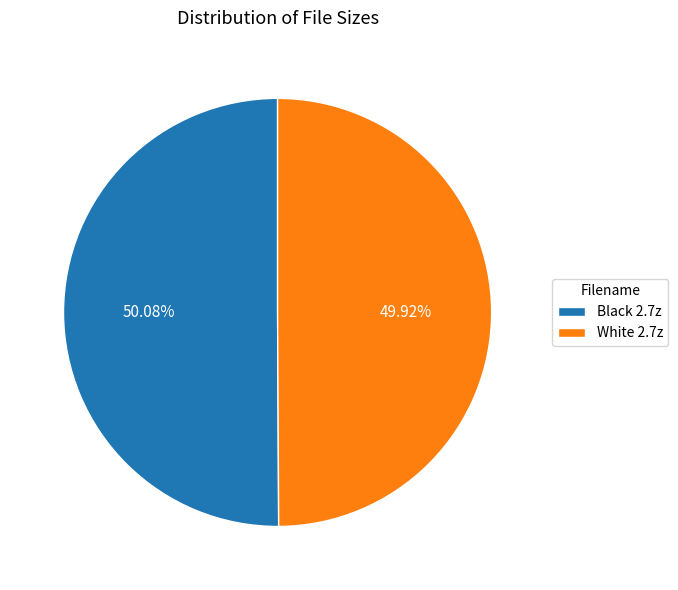

What percentage is the Black 2.7z slice, to the nearest percent?

50%